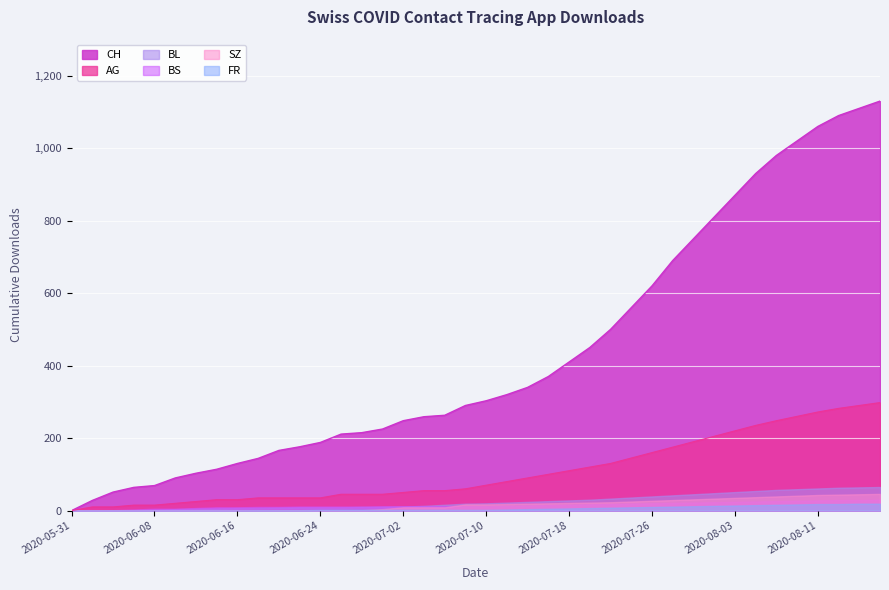

What is the spread (max minus min) of values at 2020-06-26?

210